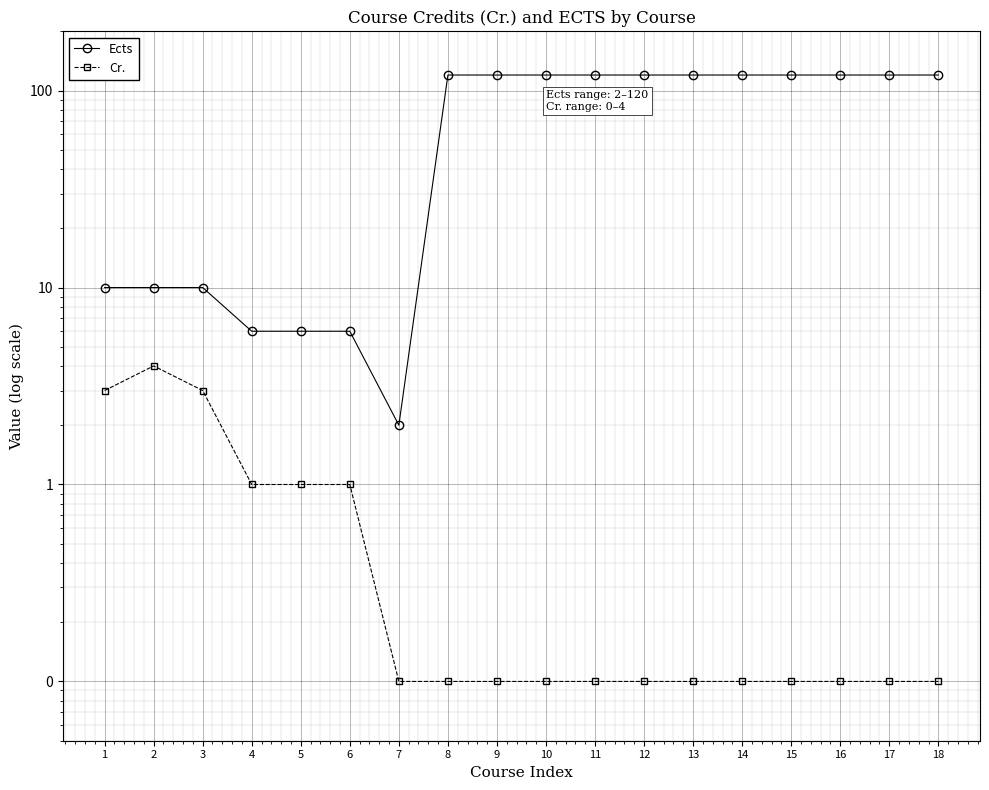

Which series has the largest total across all categories?

Ects